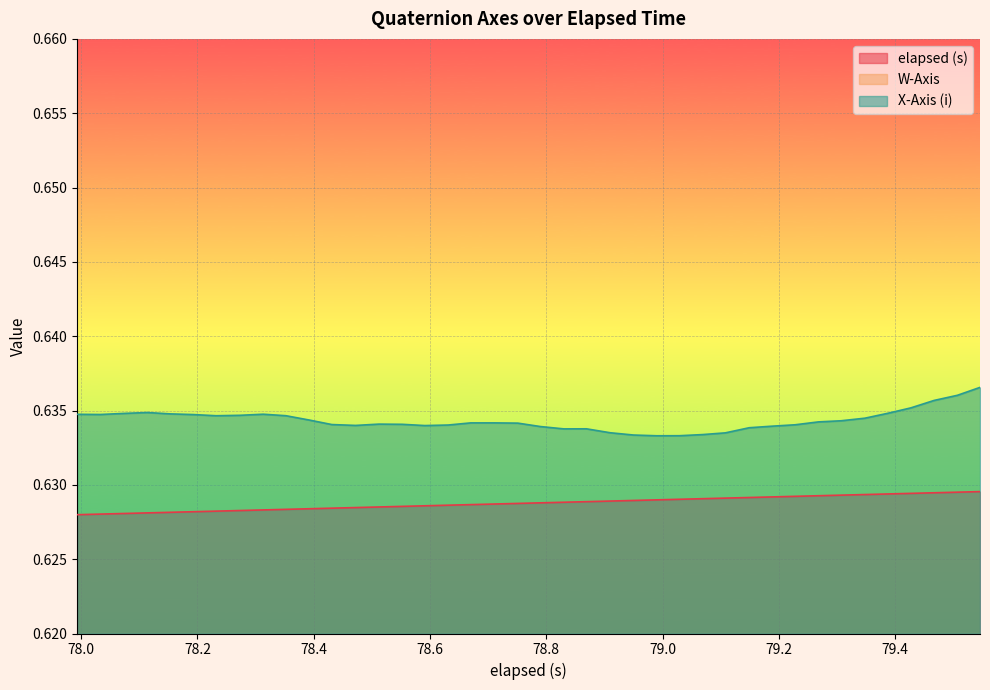

True or false: elapsed (s) and X-Axis (i) cross at least once.

False